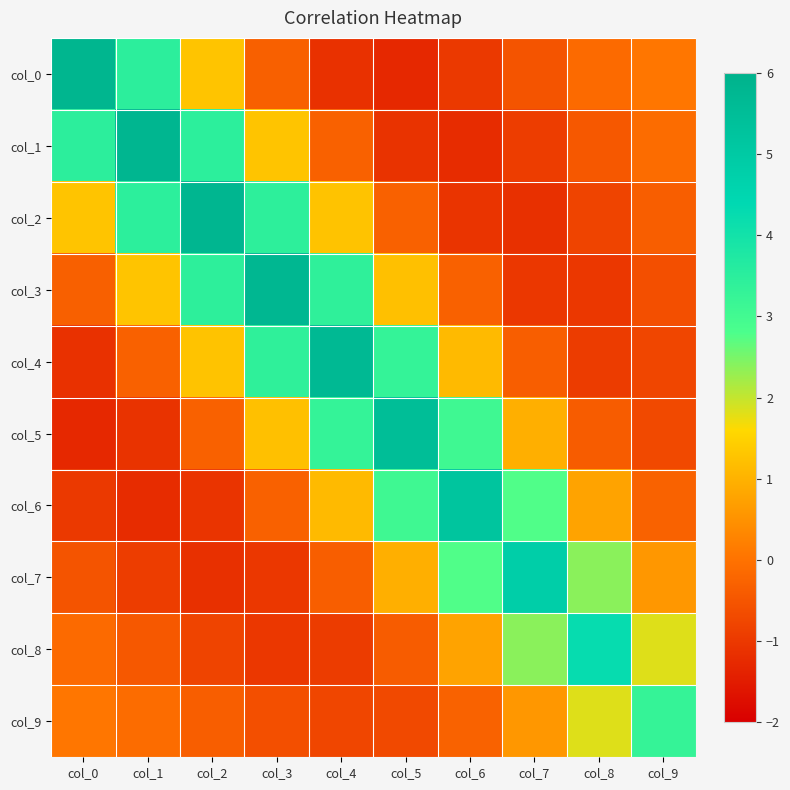

What is the spread (max minus min) of values at col_2?

6.9